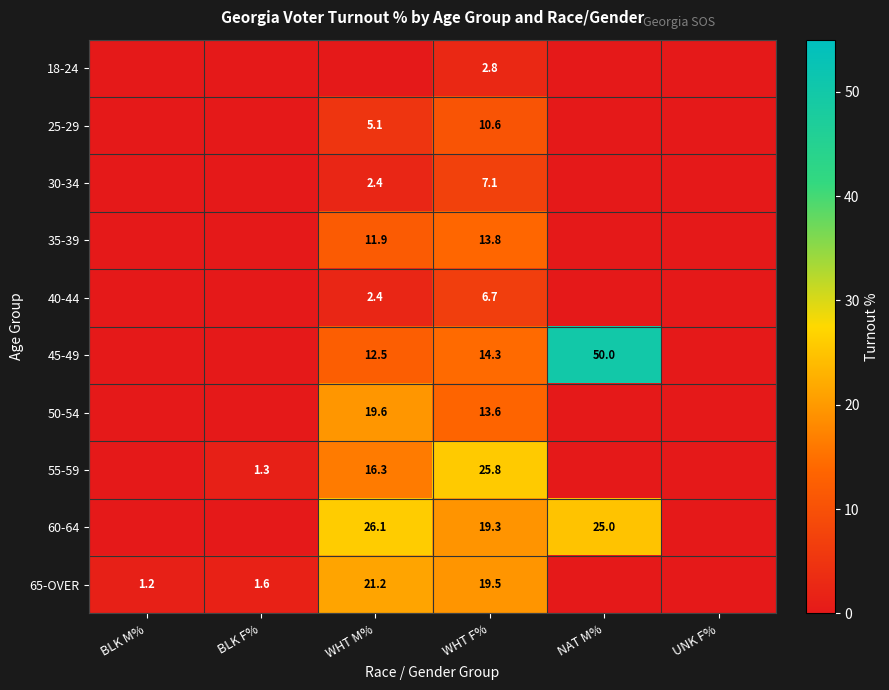

What is the difference between the highest and lowest values at WHT F%?

23.0